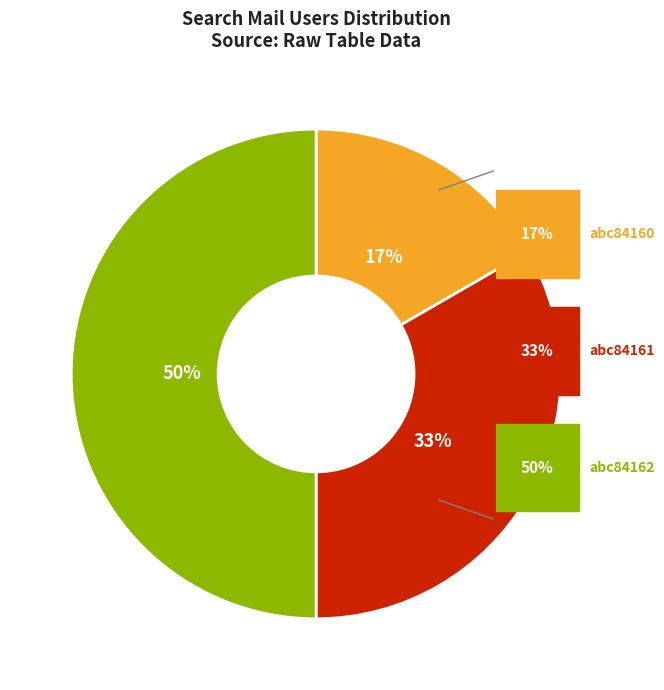

To the nearest percent, what is the difference between the largest and smallest slice percentages?

33%